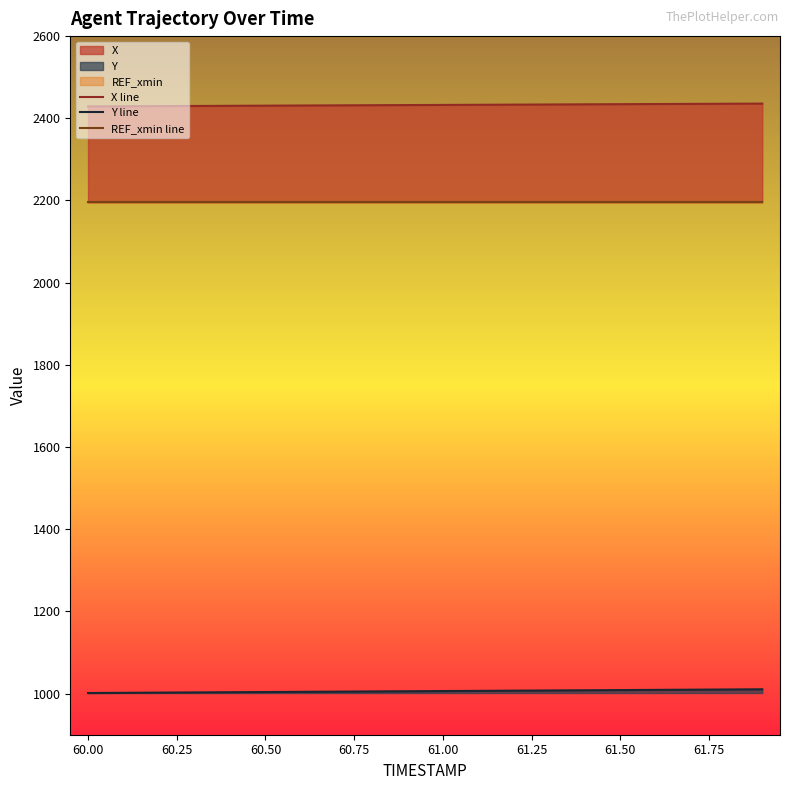

List the series in order of their overall mean, highest first.

X line, REF_xmin line, Y line